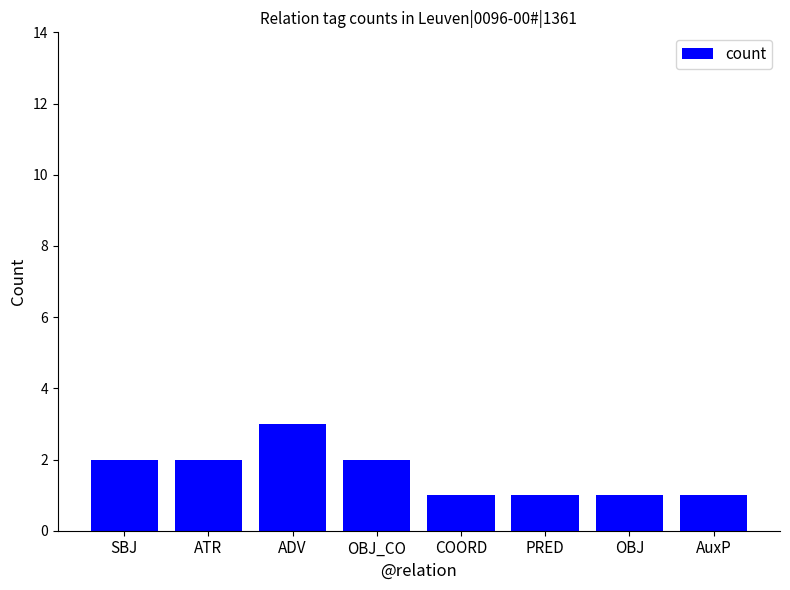

How many values are below 2?

4